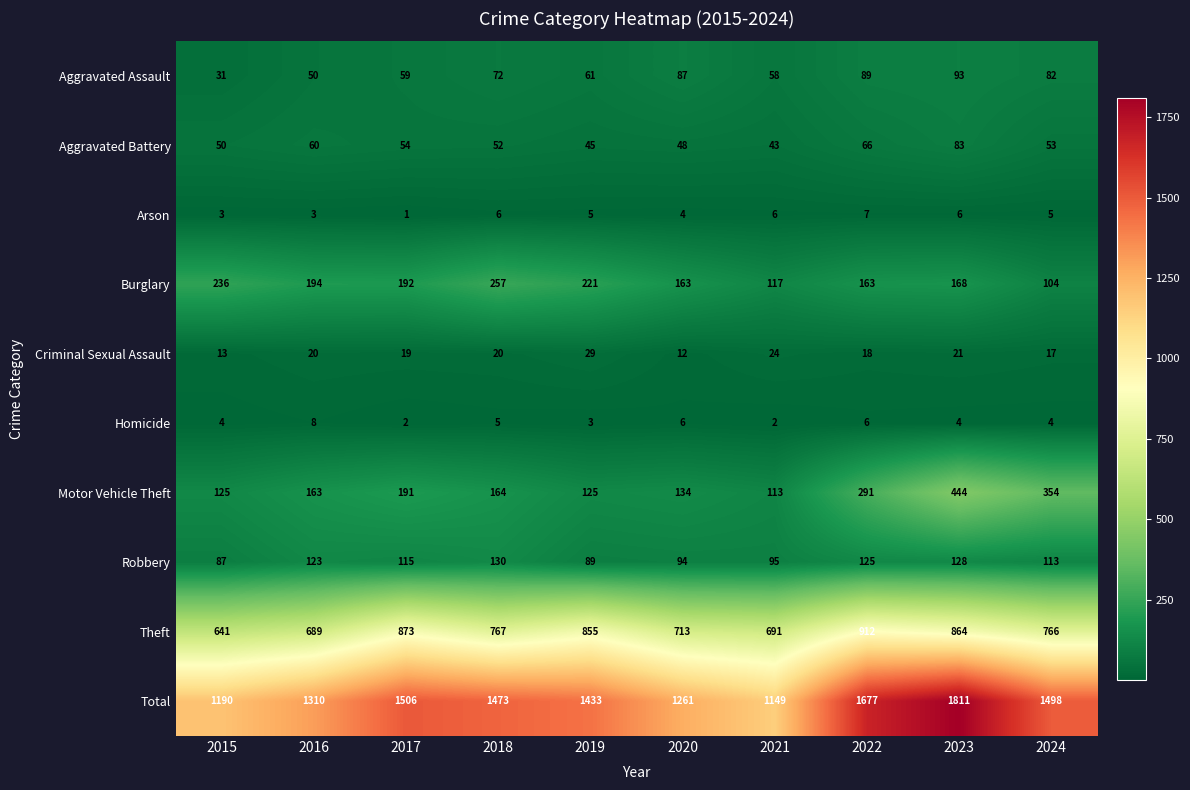

How many values in the Aggravated Assault series are below 72?

5